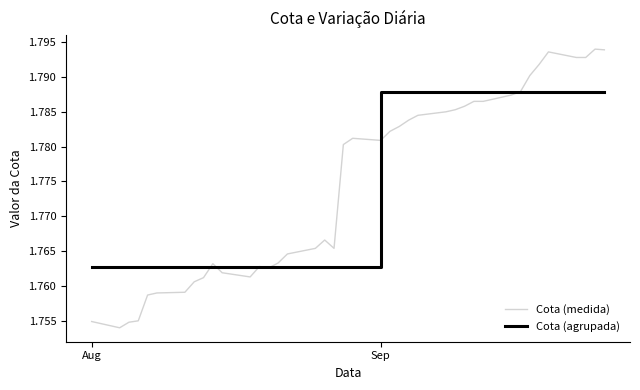

After their last crossing, which series has the higher values: Cota (agrupada) or Cota (medida)?

Cota (medida)